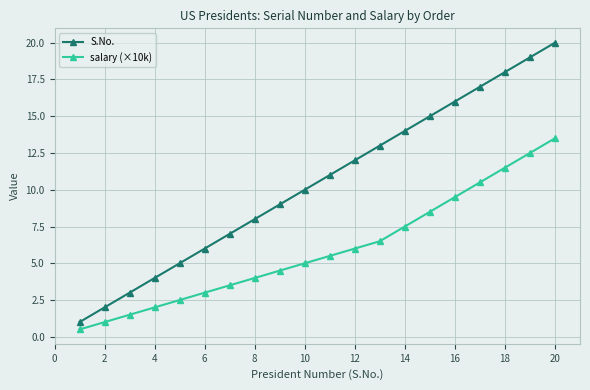

True or false: S.No. has more than 0 interior local peaks.

False